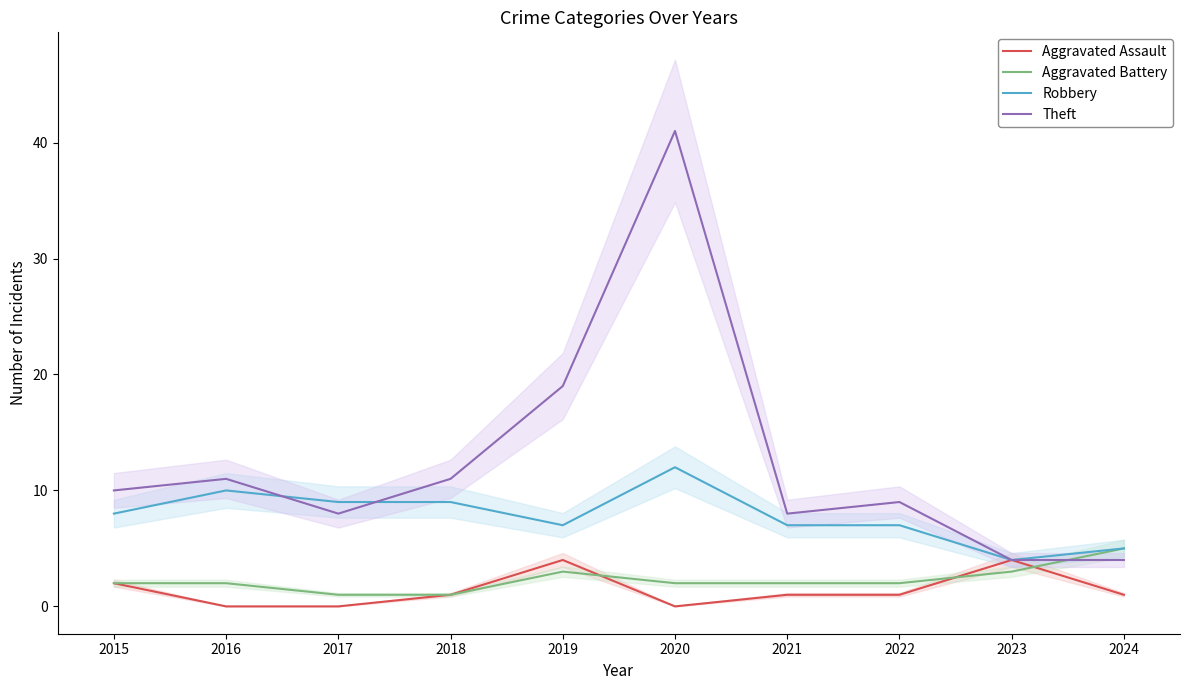

Is the value of Aggravated Assault at 2016 greater than the value of Aggravated Battery at 2017?

No